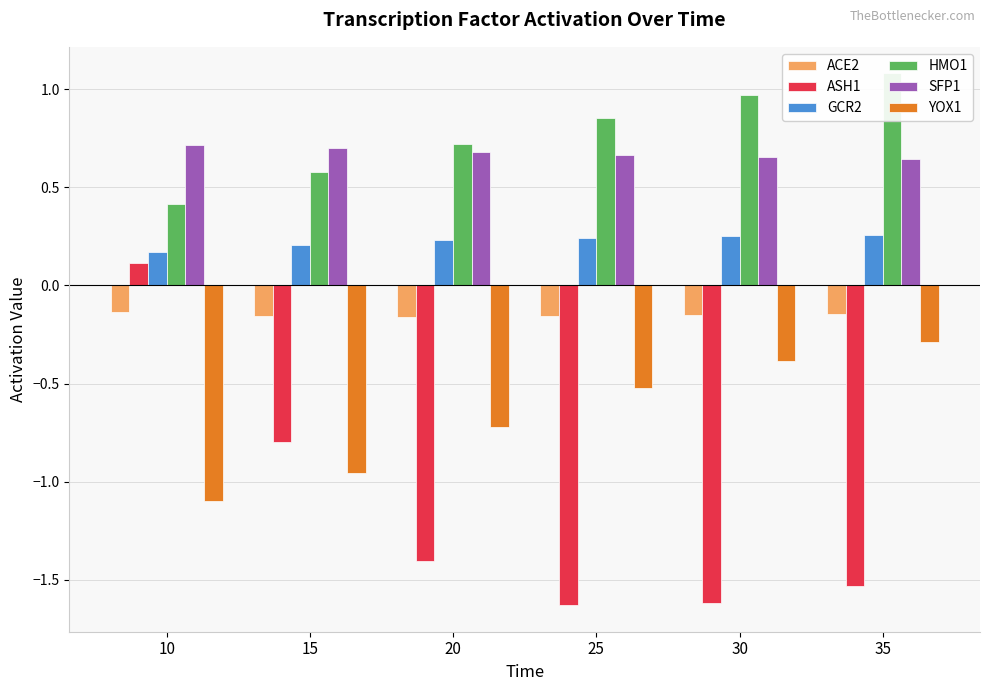

Rank the categories by GCR2 value from highest to lowest.

35, 30, 25, 20, 15, 10